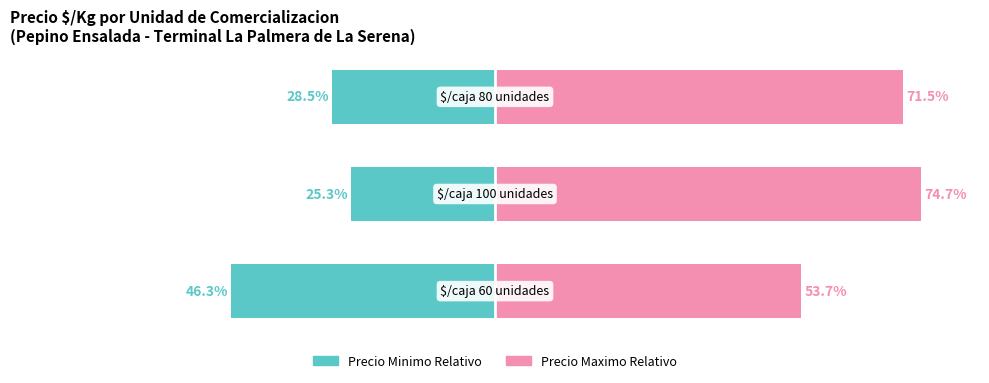

At how many categories does at least one series exceed -9?

3